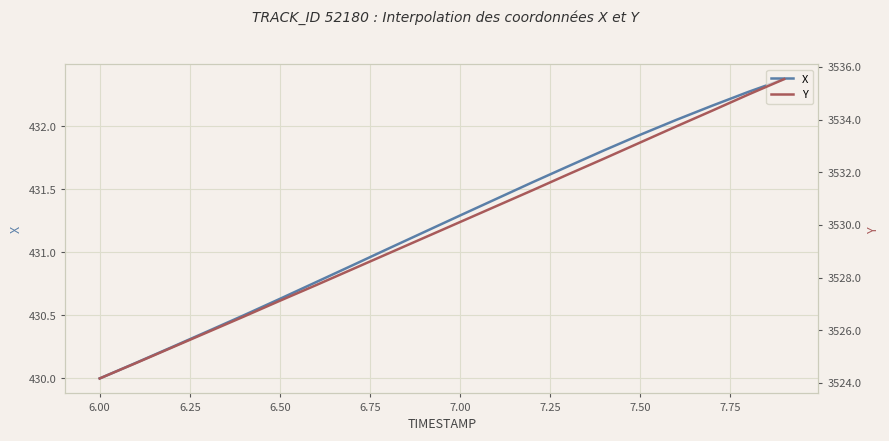

What is the lowest value of the X series?

430.0